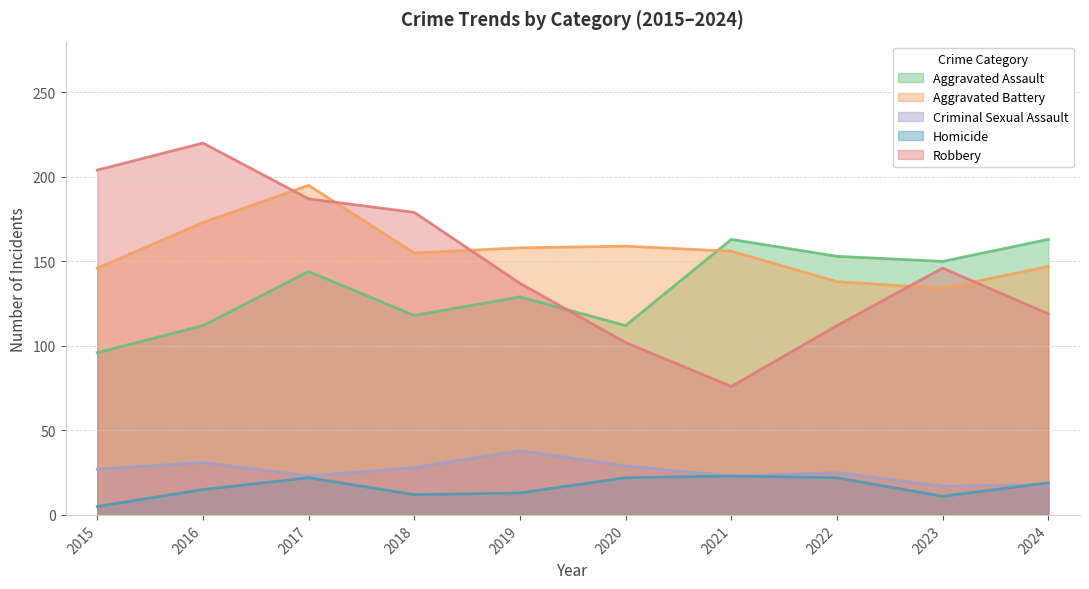

In Homicide, how many points are lower than both neighbors (excluding endpoints)?

2